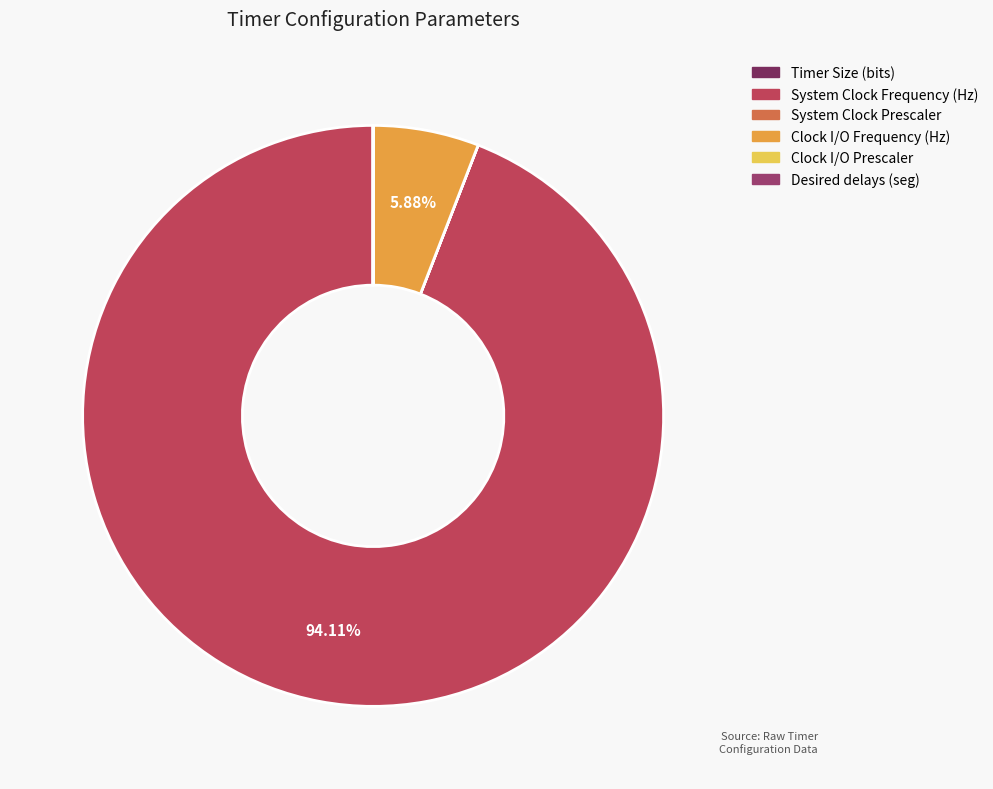

To the nearest percent, what is the average slice percentage?

17%